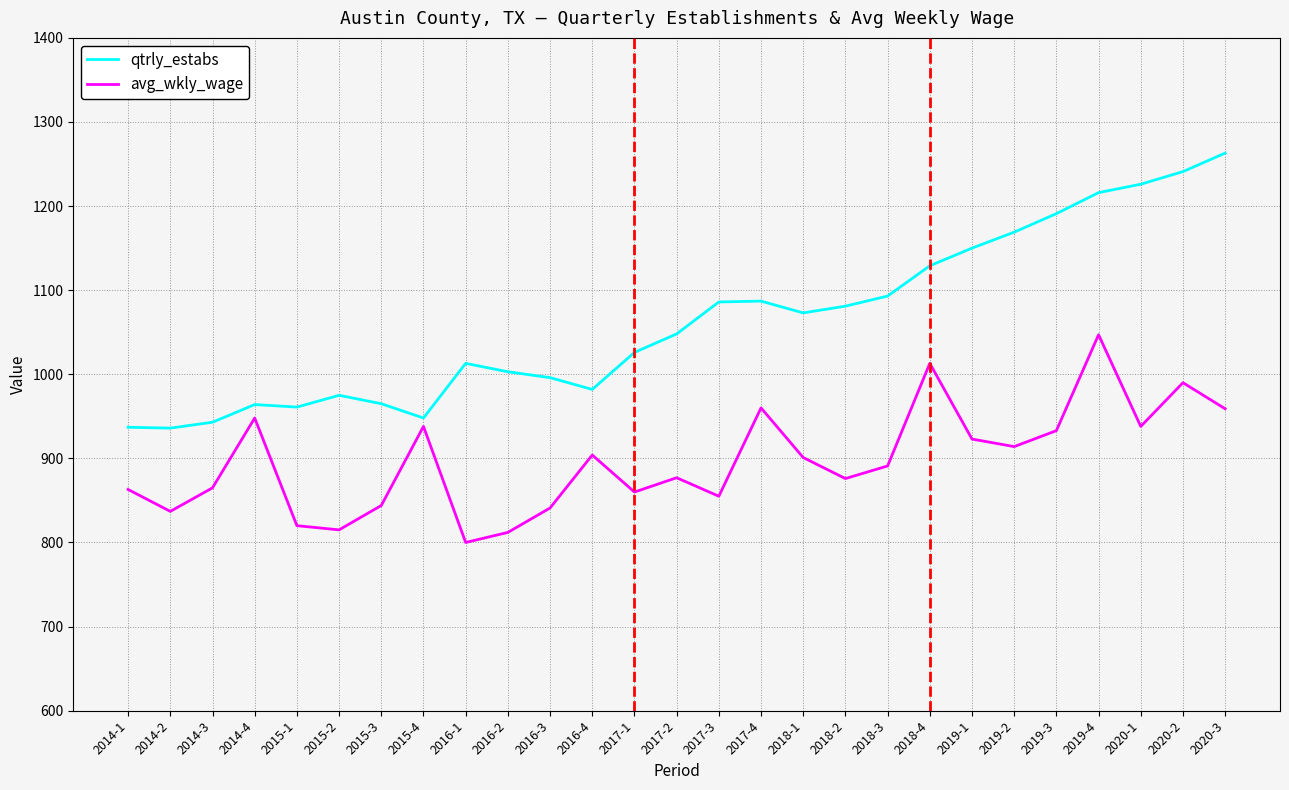

What position from the right is 2015-3?

21